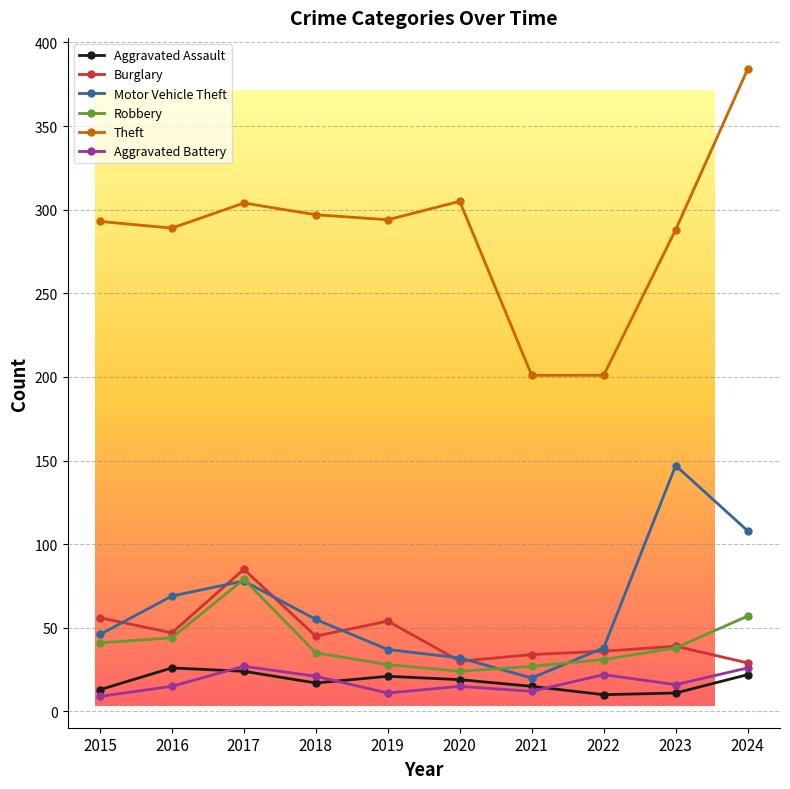

Does the chart have visible grid lines?

Yes